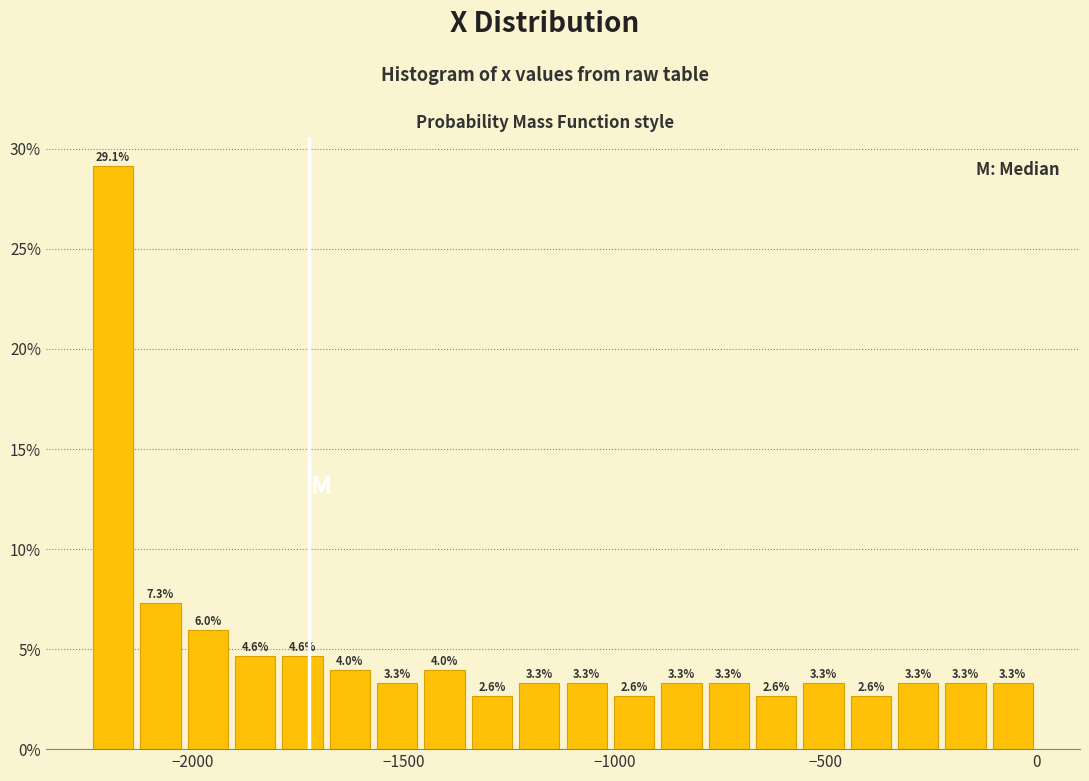

Around what value on the x-axis is the tallest bar? Give the approximate position of its centre, as read against the axis.

-2200